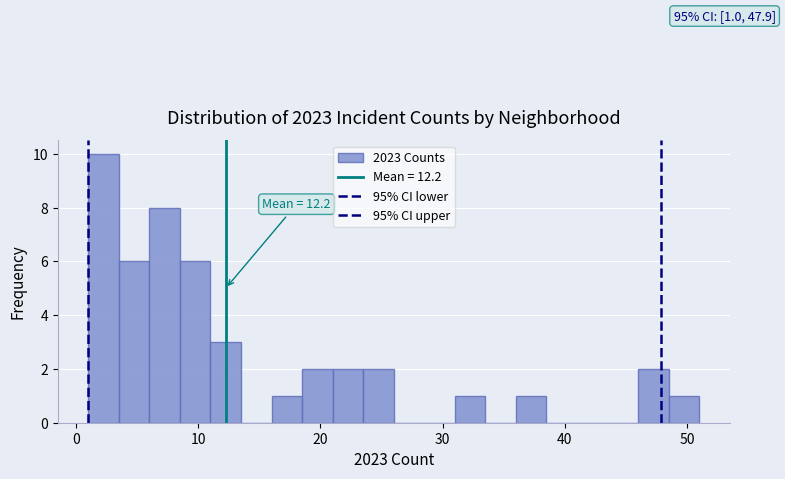

Around what value on the x-axis is the tallest bar? Give the approximate position of its centre, as read against the axis.

2